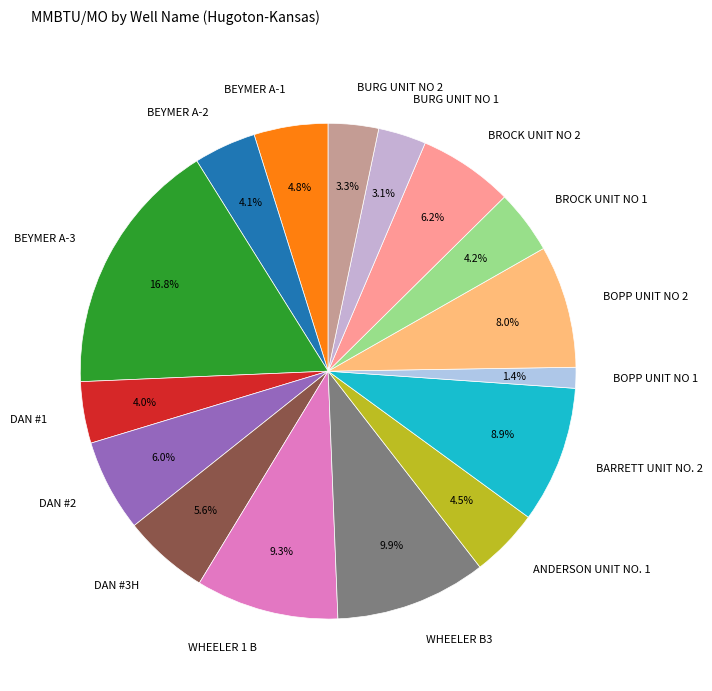

How much of the chart is everything except ANDERSON UNIT NO. 1?

95.5%